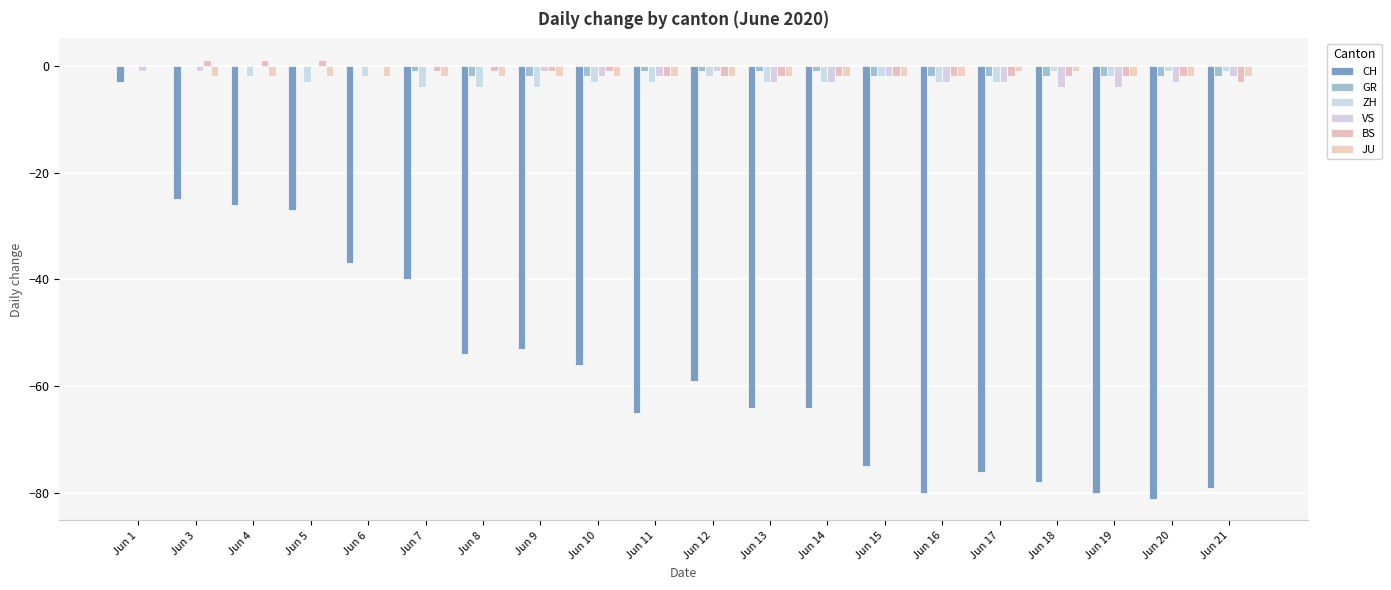

Between Jun 21 and Jun 8, which is larger?

Jun 8